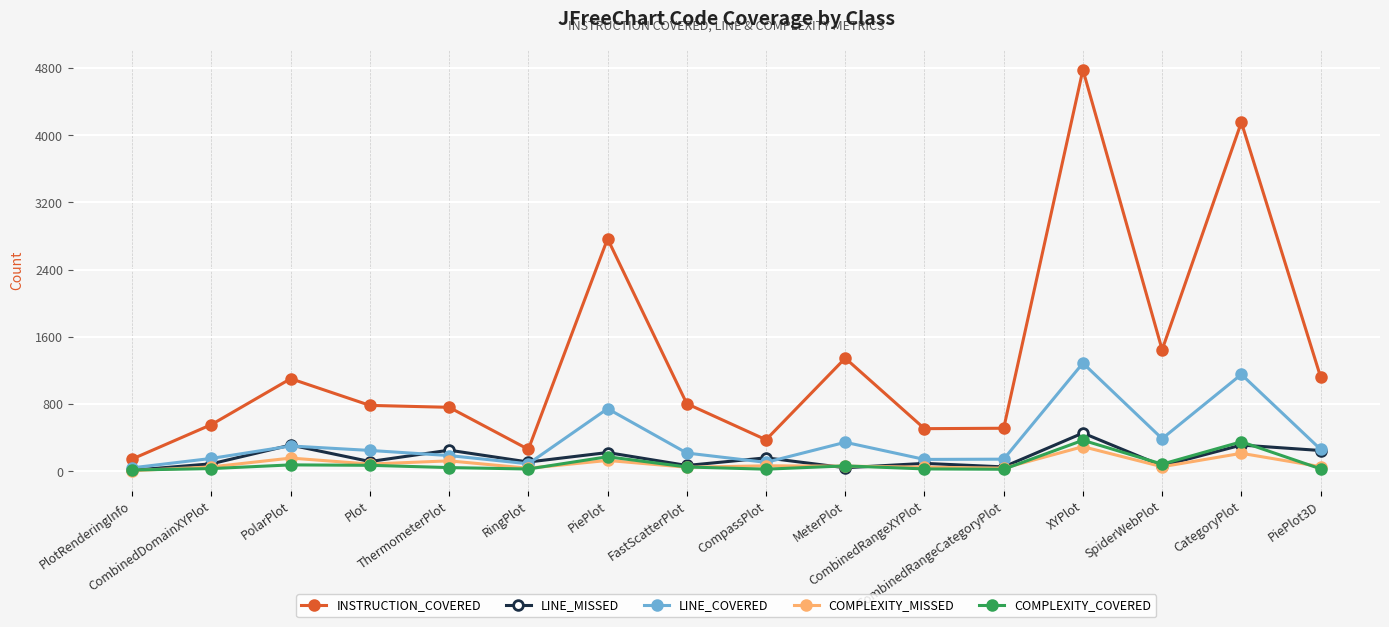

True or false: INSTRUCTION_COVERED and LINE_COVERED cross at least once.

False